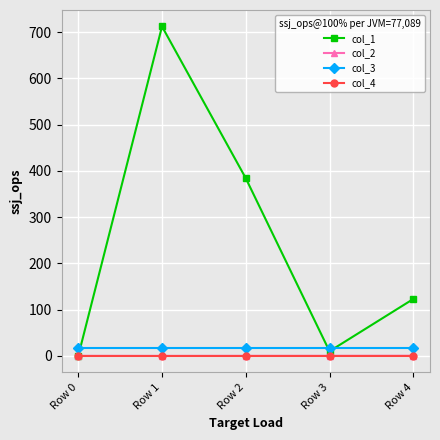

What is the minimum value shown in the chart?

-0.1